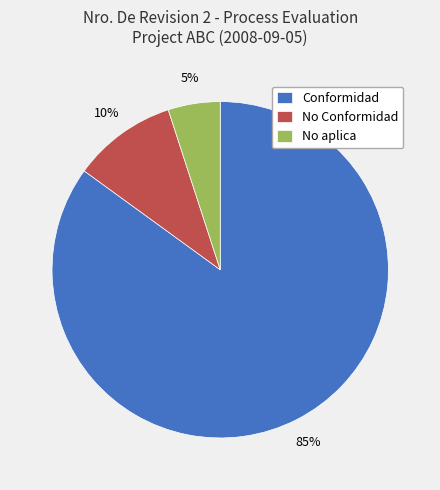

How many segments does this pie chart have?

3